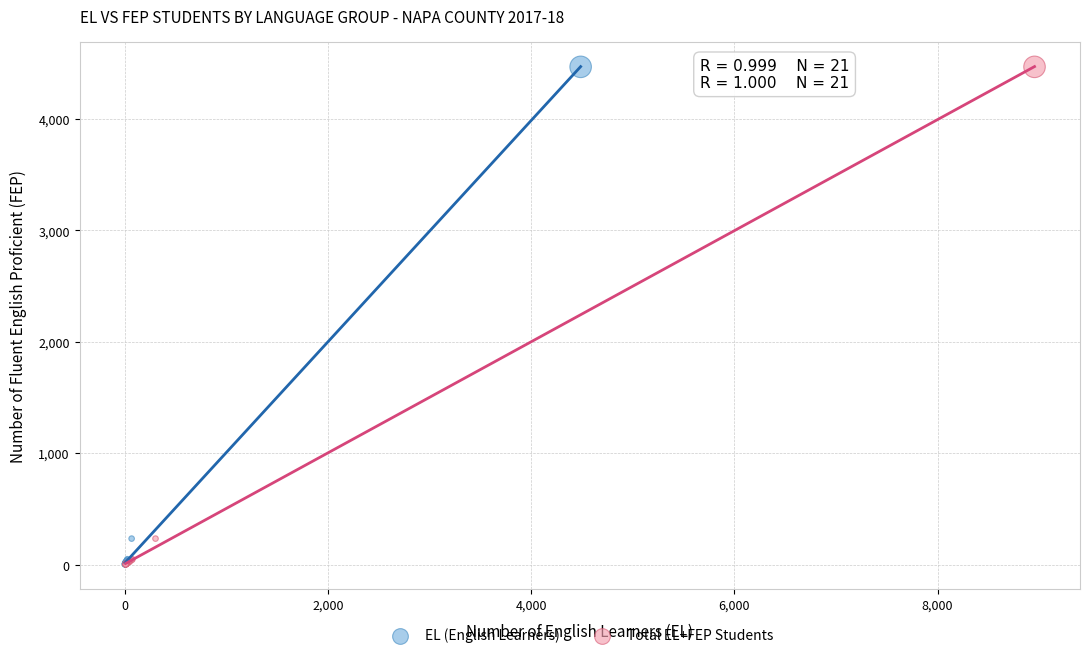

What are all the series names shown in the legend?

EL (English Learners), Total EL+FEP Students